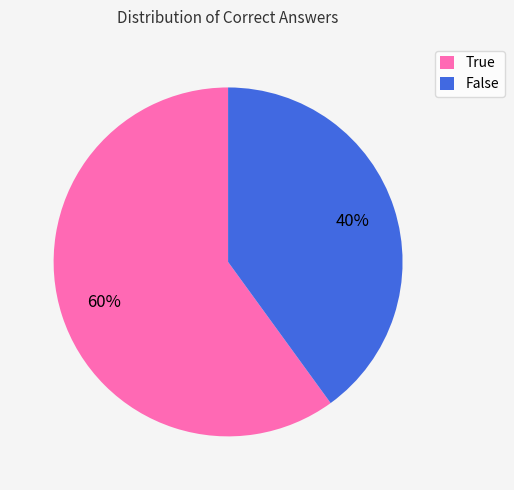

What is the majority slice?

True